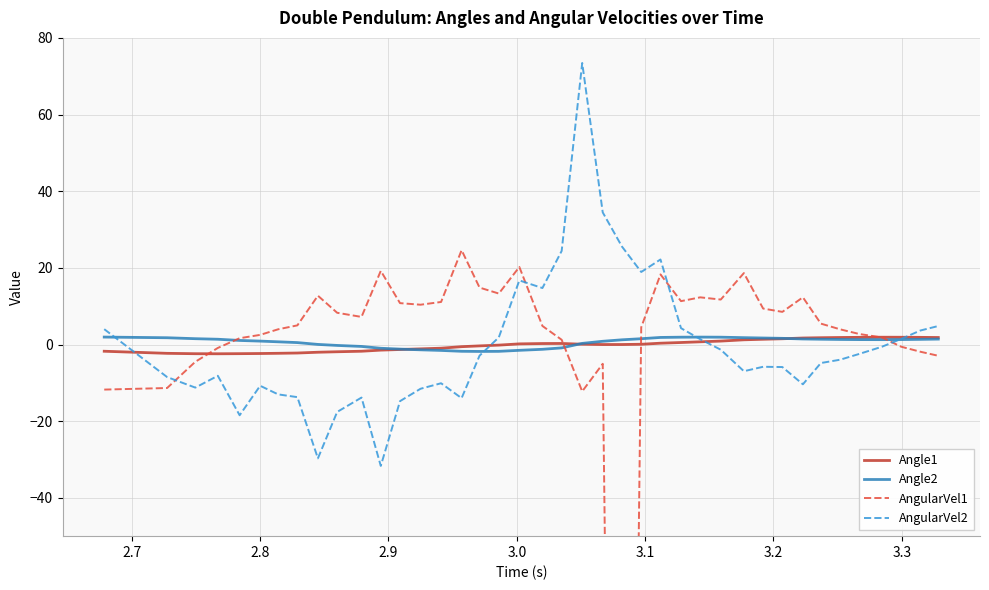

True or false: Angle1 has a value of -1.7 at 13.

False